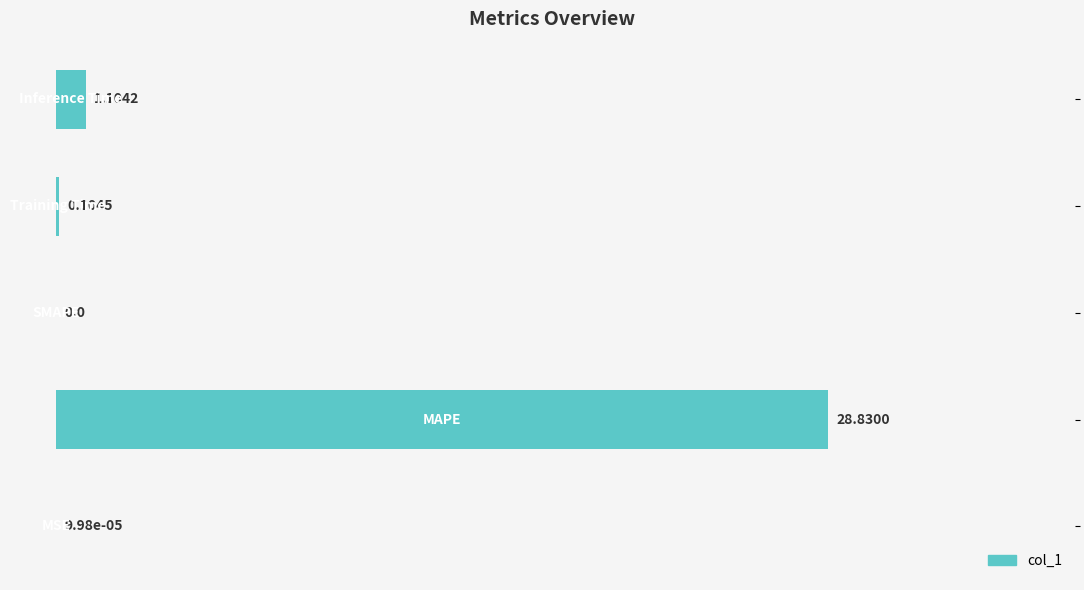

What is the greatest value displayed?

28.8